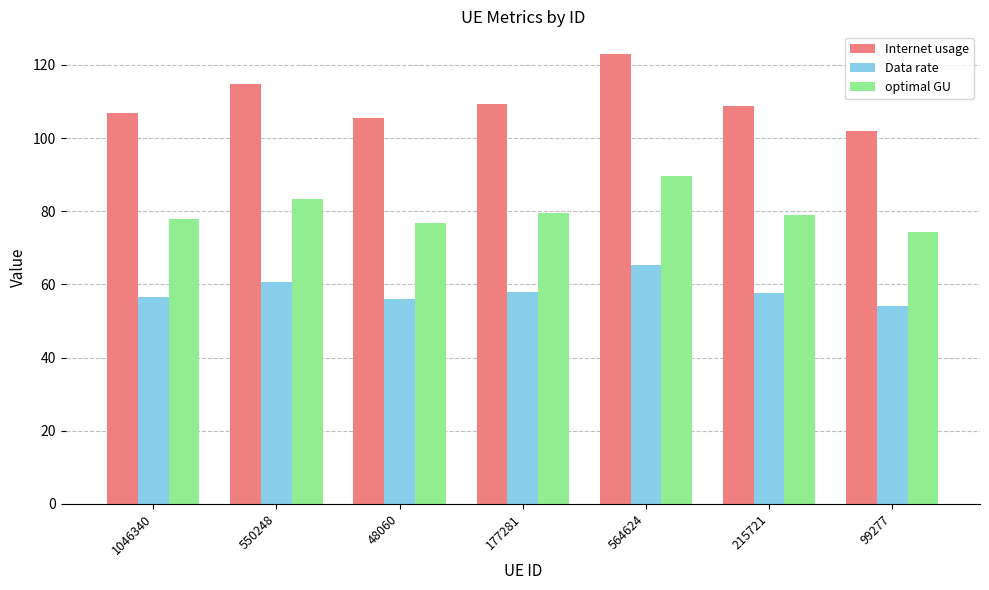

What is the spread (max minus min) of values at 215721?

51.1